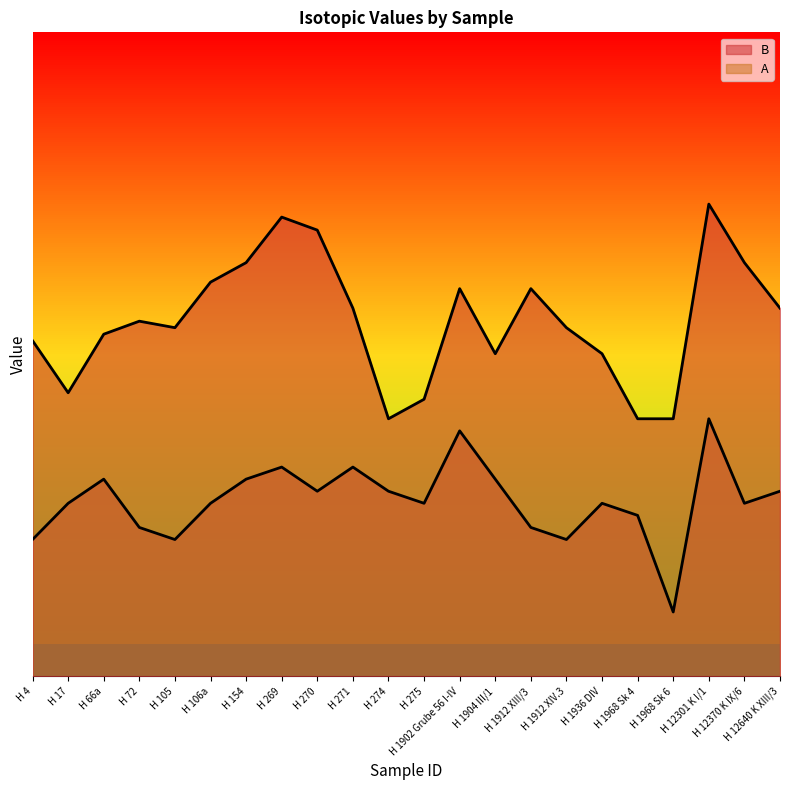

What is the maximum value shown in the chart?

220.0